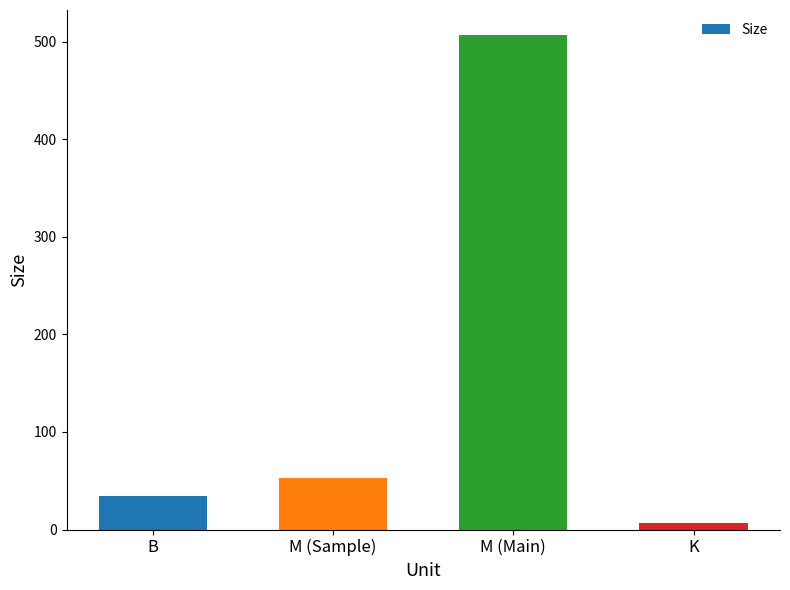

Which label corresponds to the smallest value in the chart?

K